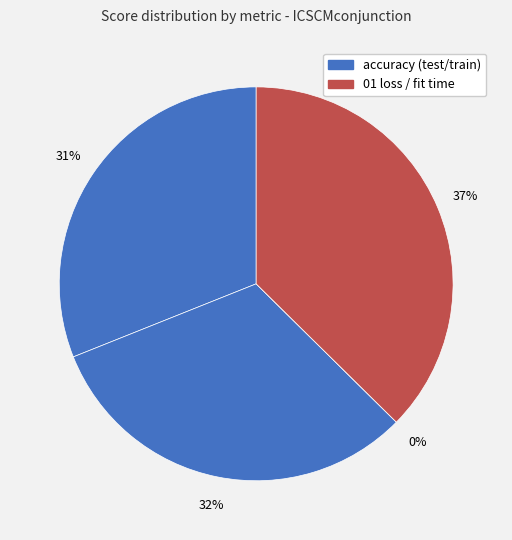

Is it true that accuracy (train) is 19% of the pie?

False